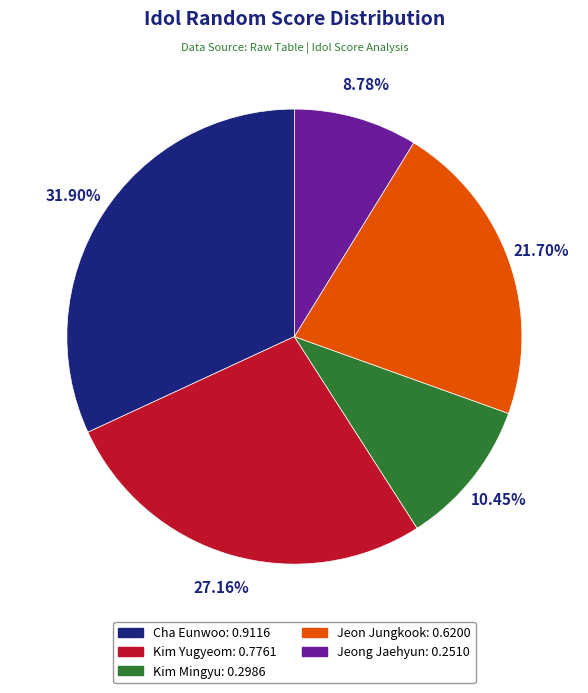

Count the number of slices in the pie.

5